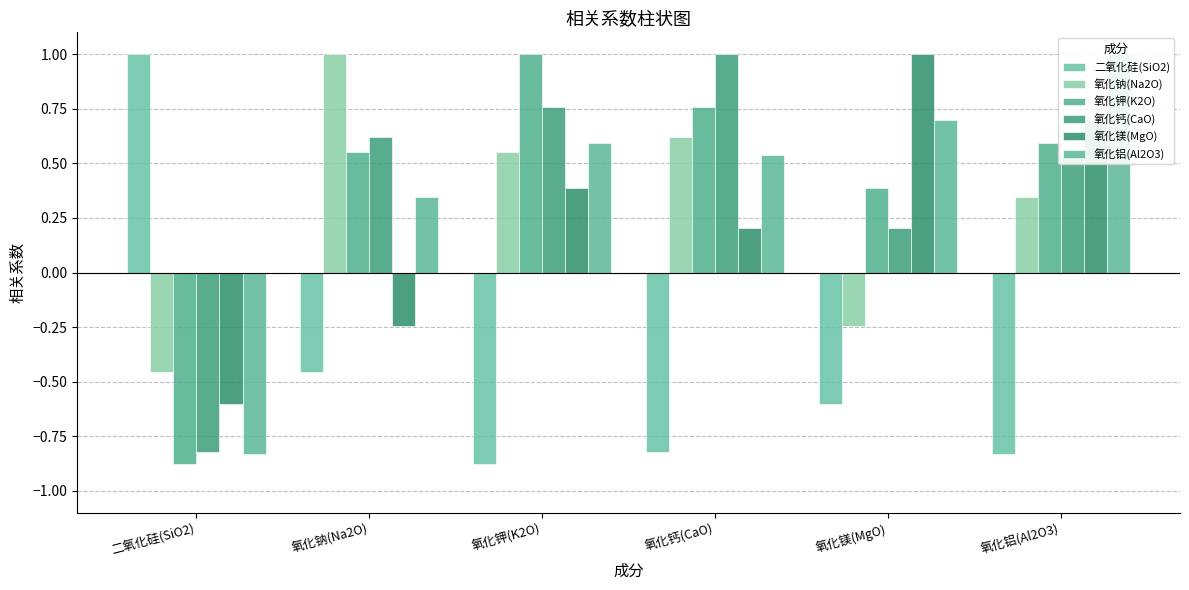

What position from the right is 氧化钙(CaO)?

3